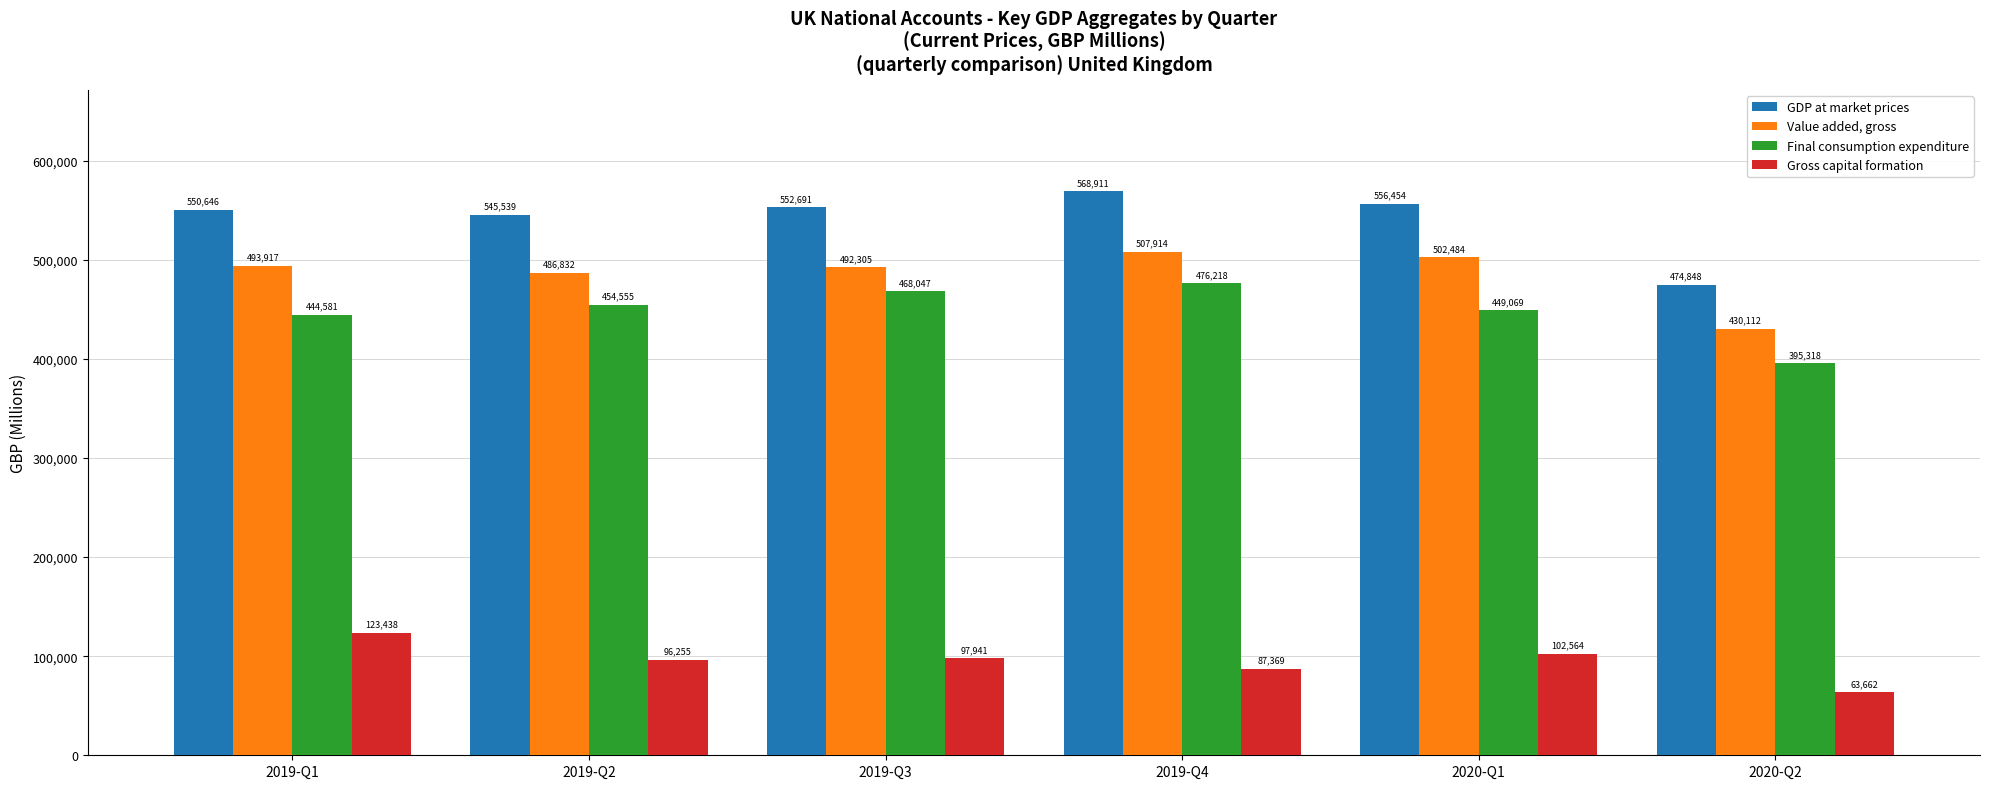

The value of Value added, gross at 2020-Q1 is 502484. True or false?

True